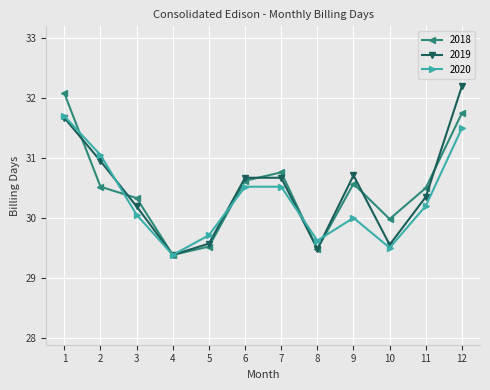

Which series ends up on top after the final intersection of 2019 and 2018?

2019